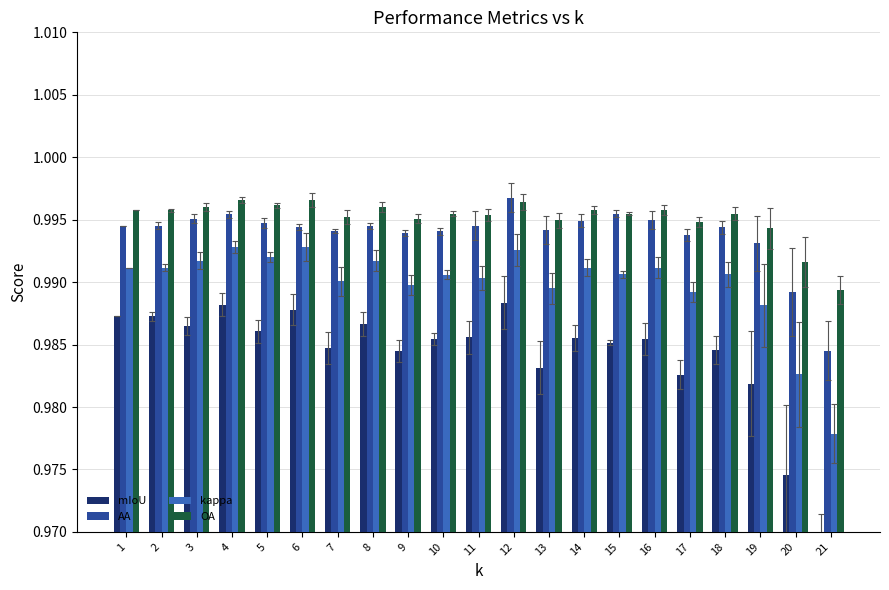

Count the number of categories in the chart.

21